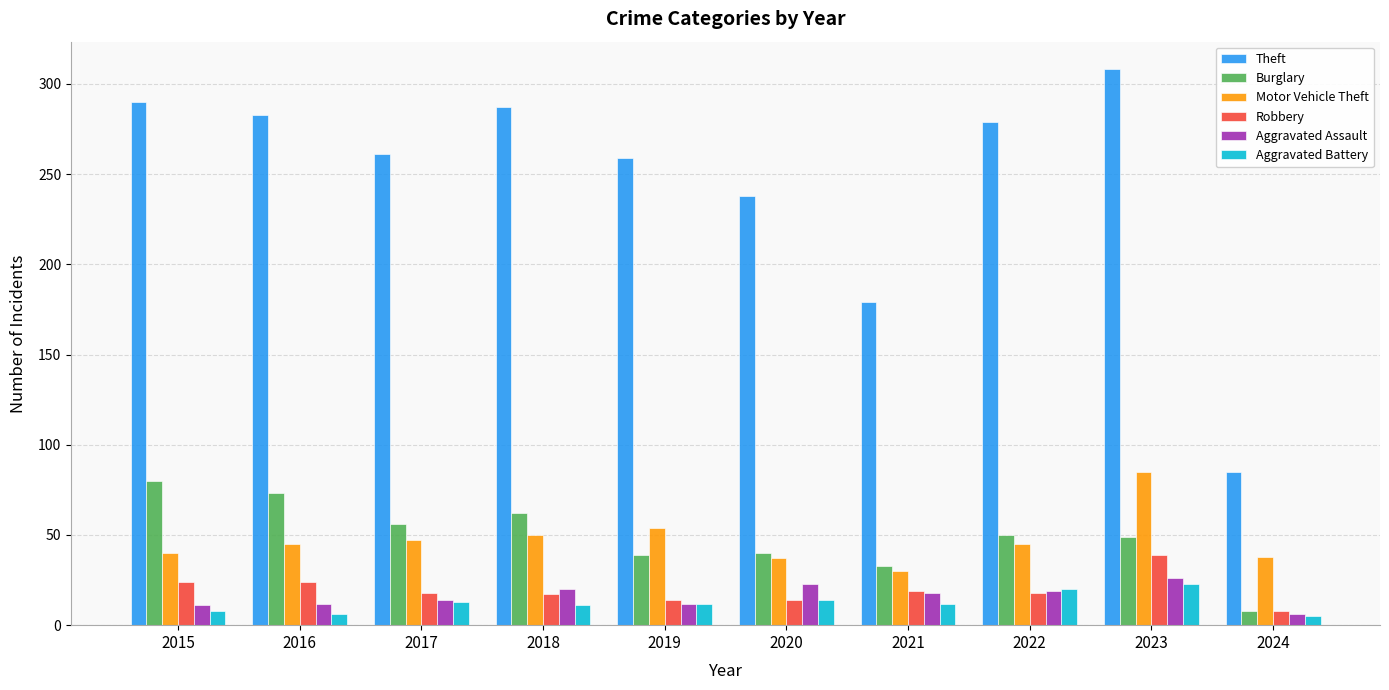

What is the sum of all Theft values?

2469